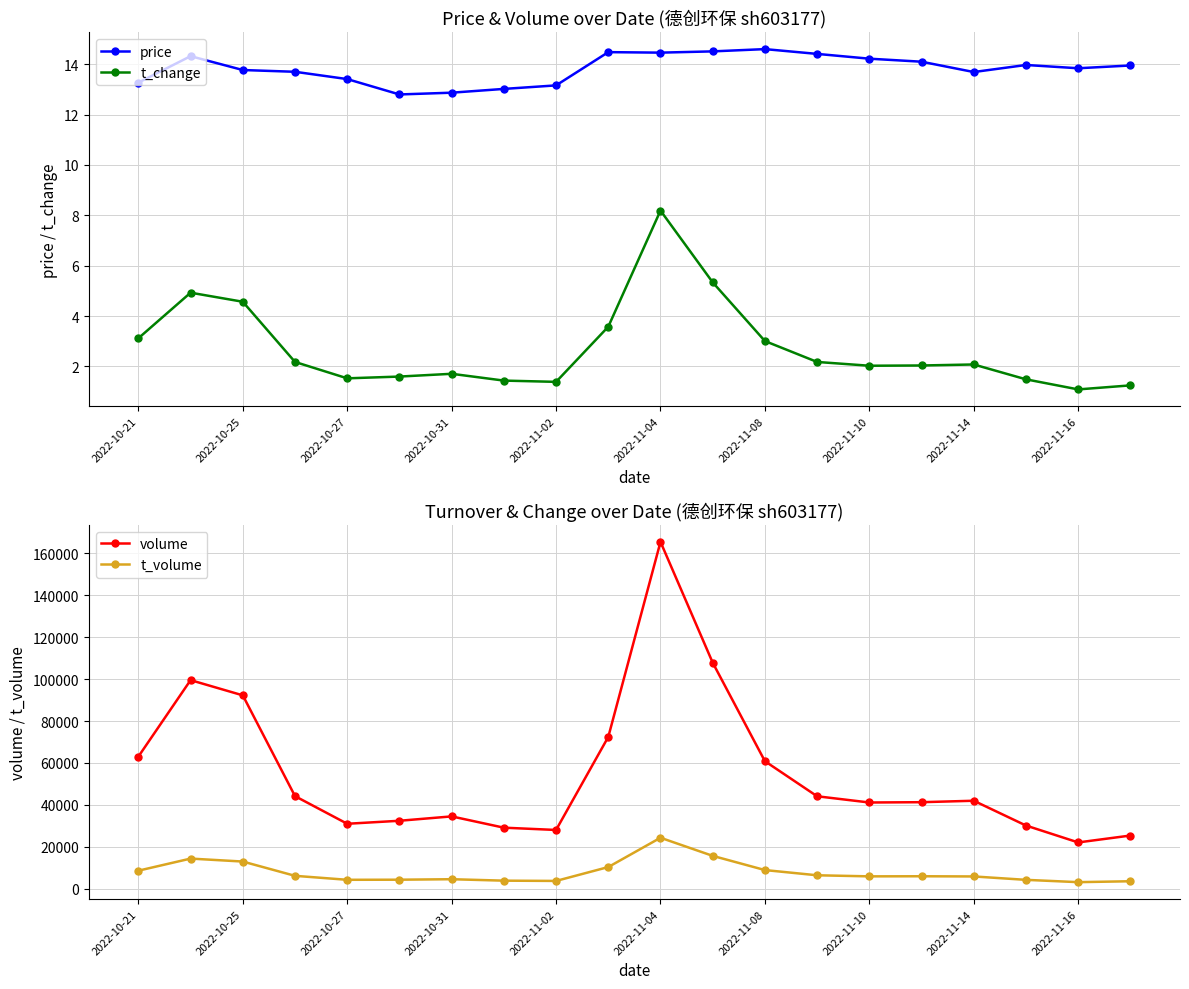

Which series has the largest total across all categories?

volume